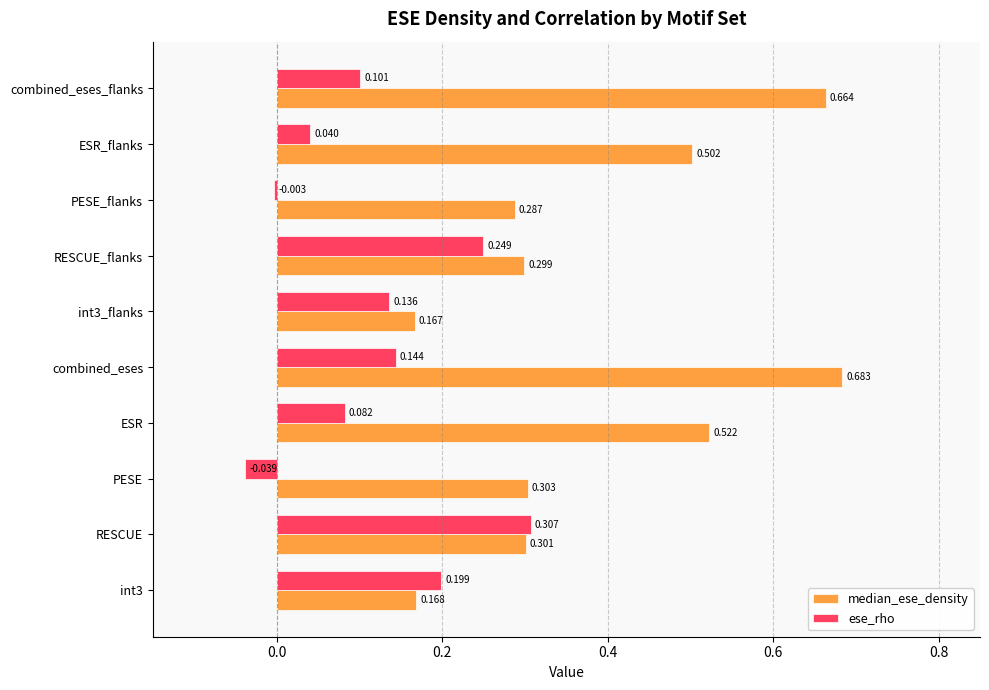

Is the value of median_ese_density at RESCUE_flanks greater than the value of ese_rho at combined_eses_flanks?

Yes